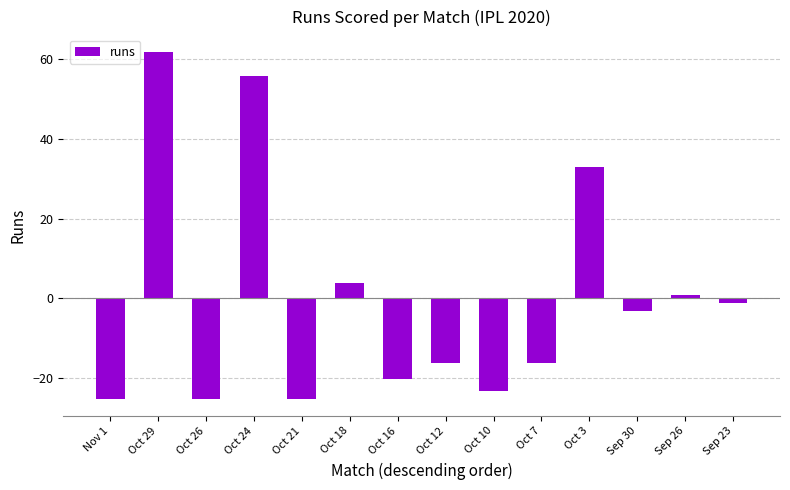

What is the difference between the maximum and second lowest values?

87.0